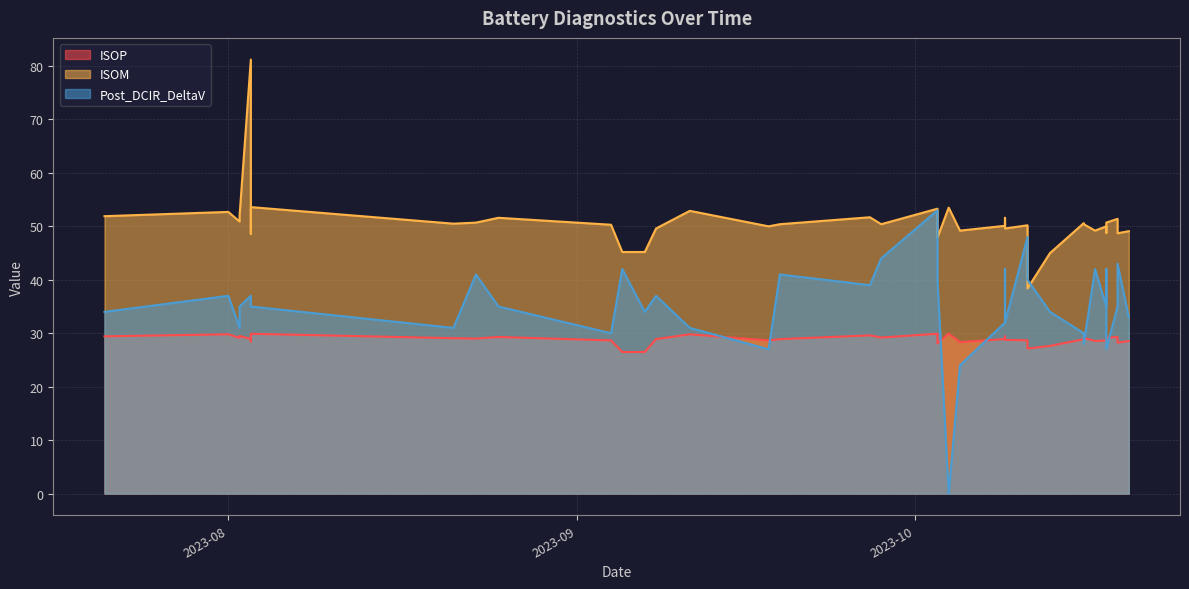

What is the difference between the second highest and second lowest values in the ISOM series?

8.6